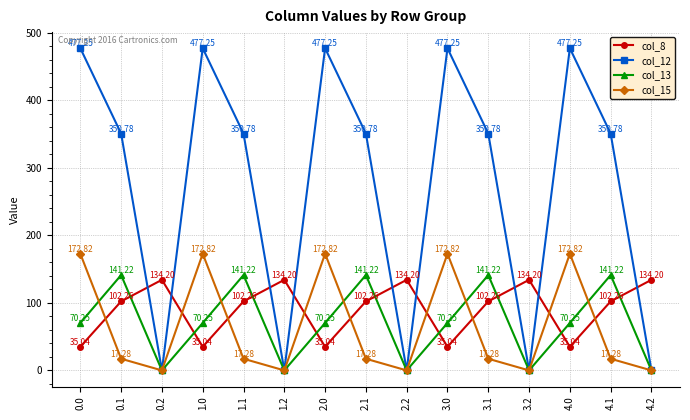

What is the difference between the highest and lowest values at 3.0?

442.2